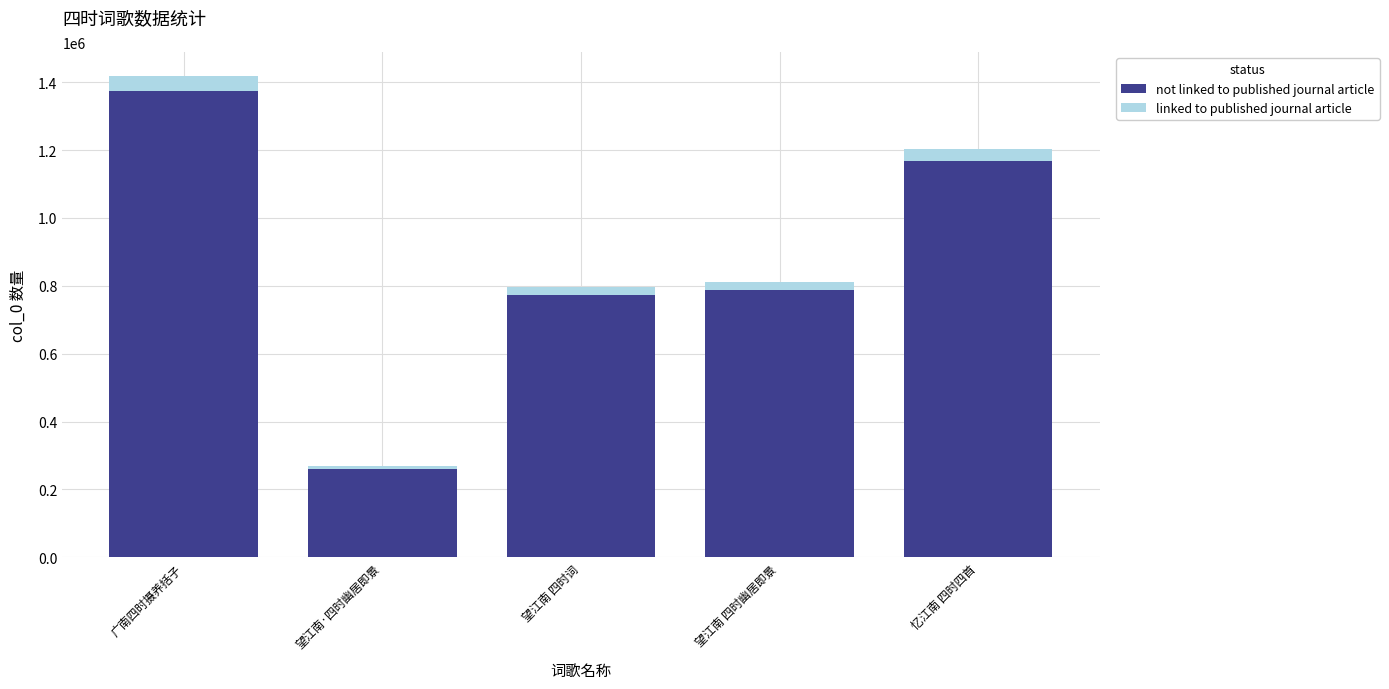

At which category is the sum across all series the highest?

广南四时摄养括子